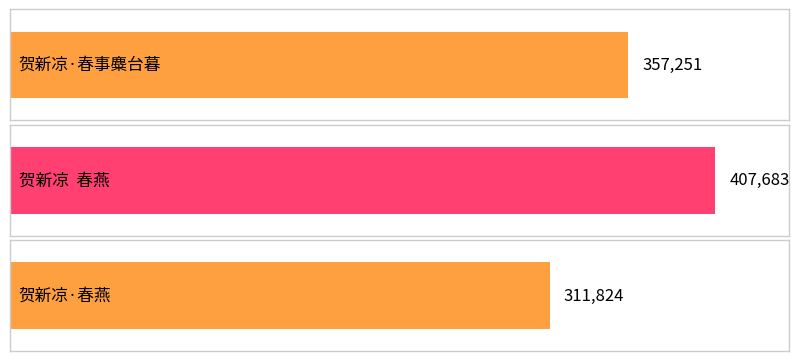

The chart shows a value of 605692 at 贺新凉  春燕. True or false?

False